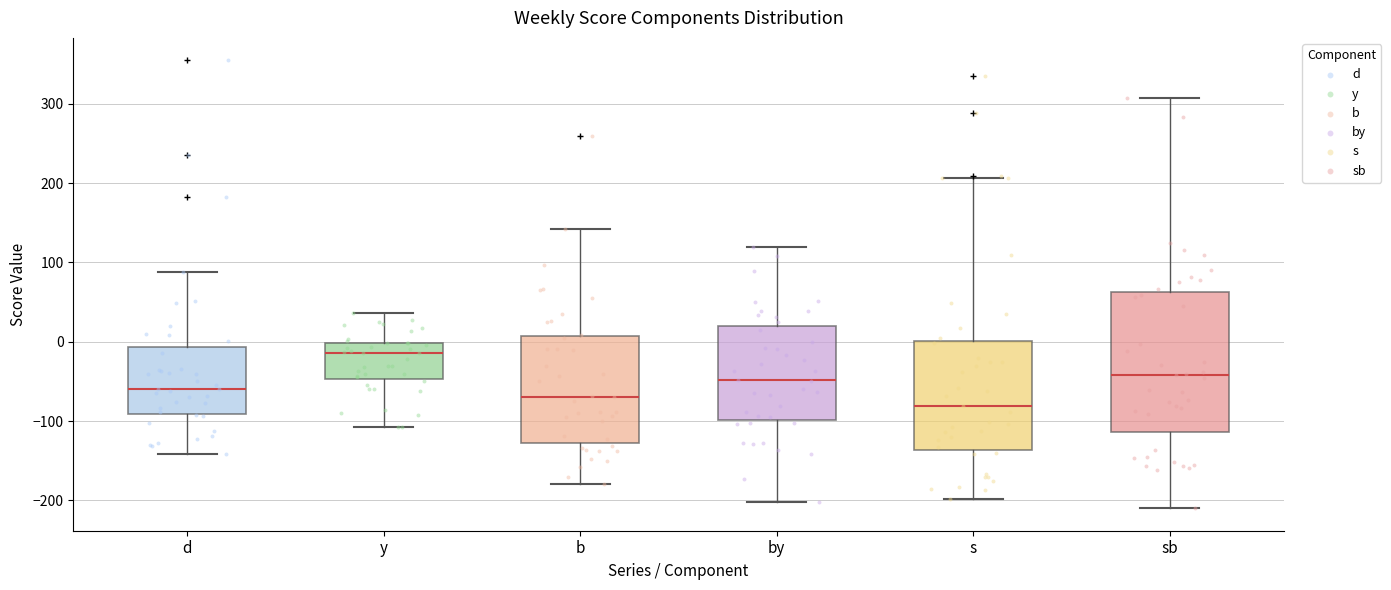

Where does the upper whisker of the box for d end on the y-axis? The values are not printed on the chart, so give them approximately, as read against the axis.

90